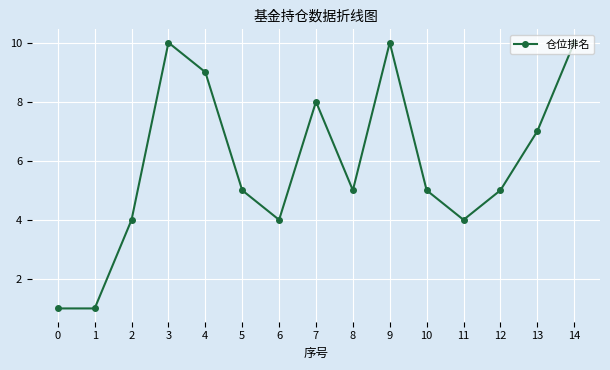

How many values are between 4 and 9?

10